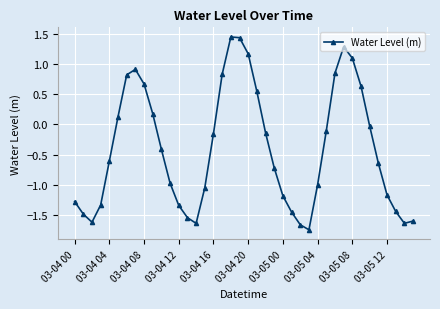

What is the difference between the maximum and minimum values?

3.2